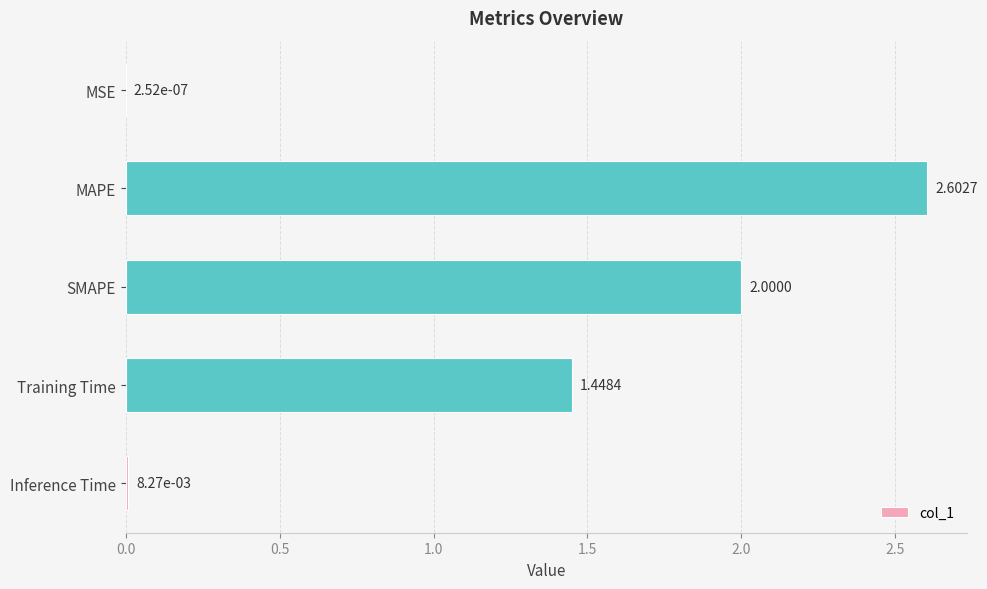

What is the change in value from MSE to Training Time?

+1.4